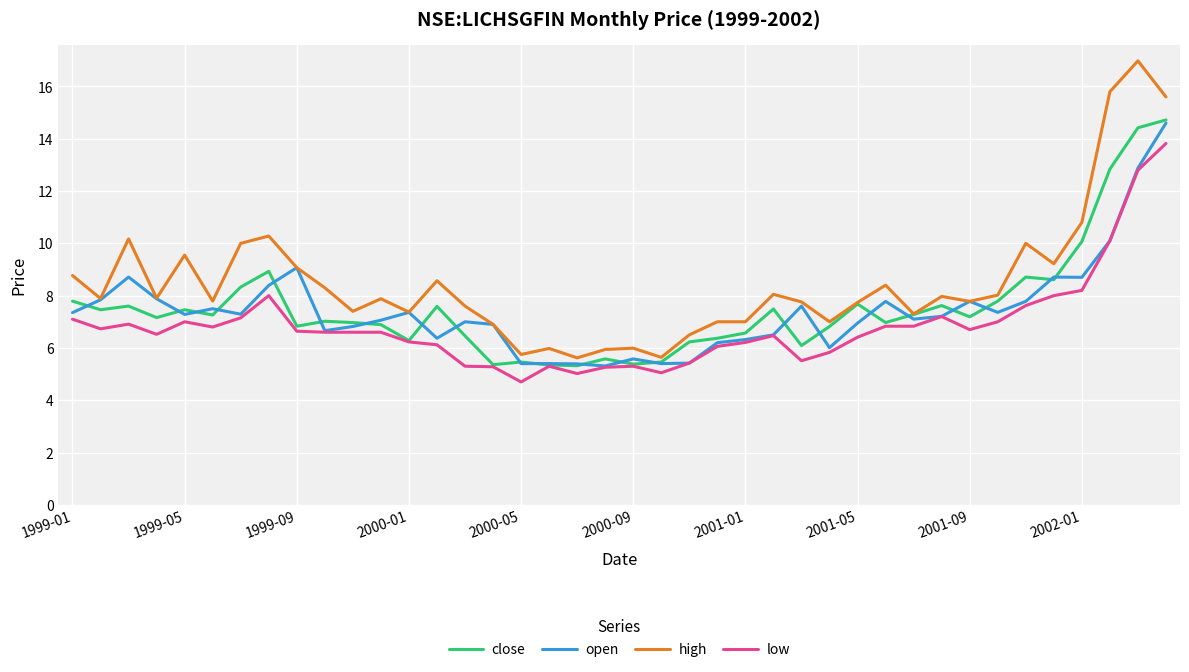

Is this an area chart (filled region under the line)?

No